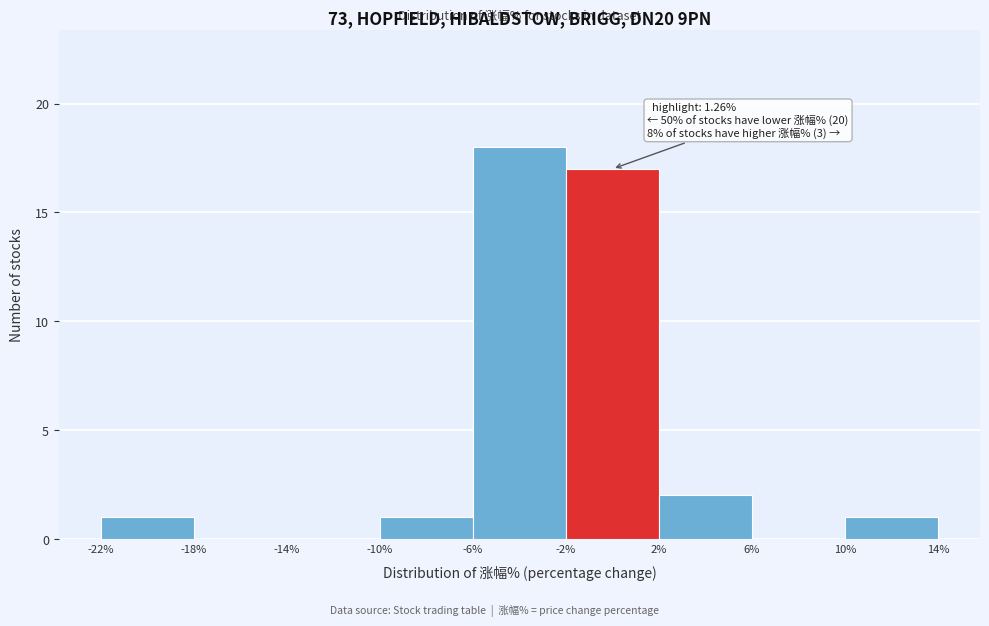

Which range on the x-axis has the tallest bar?

-6% to -2%